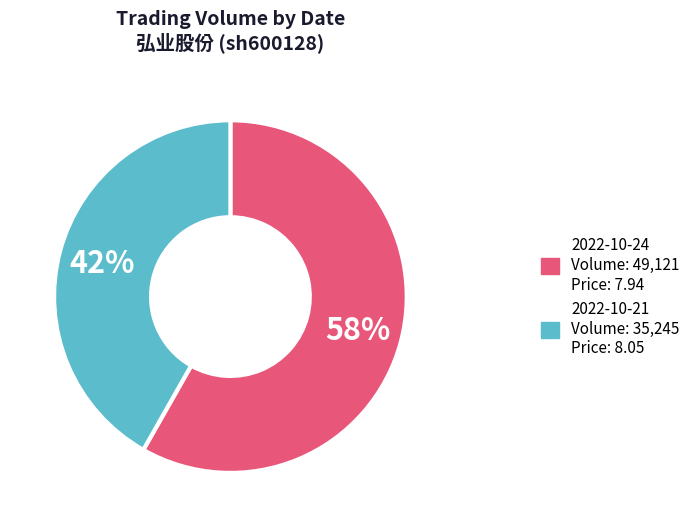

Is there a majority slice in this chart?

Yes